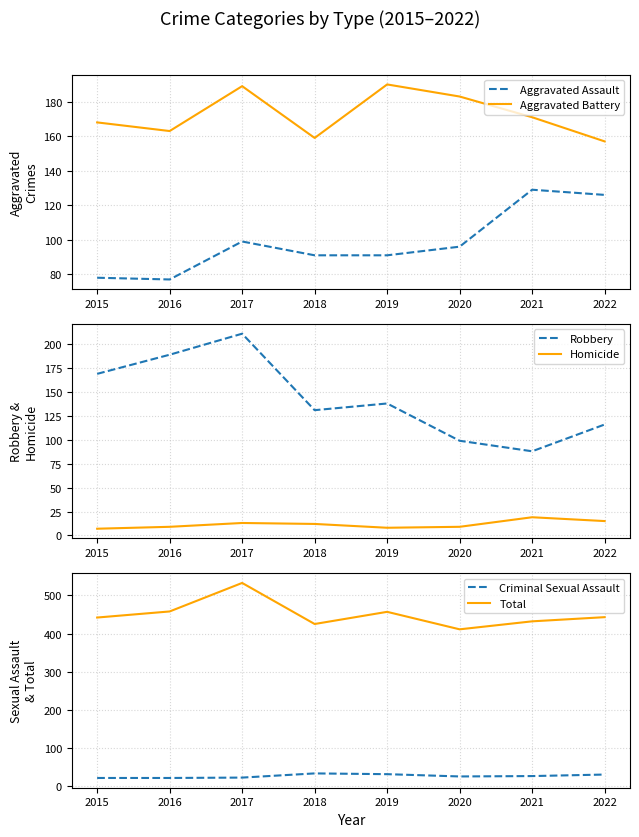

True or false: Homicide and Aggravated Battery intersect in this chart.

False